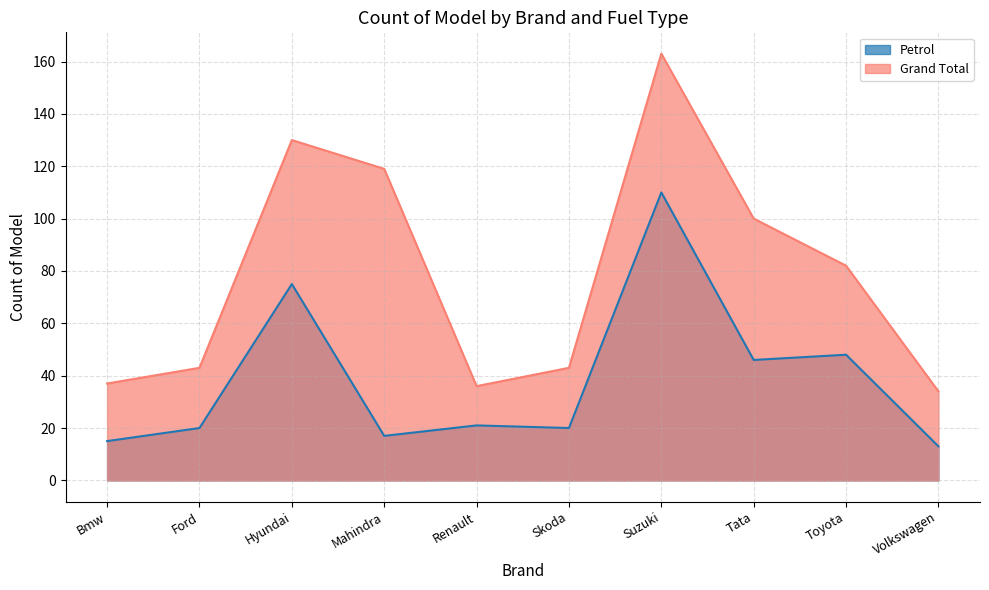

What is the total value across all series at Suzuki?

273